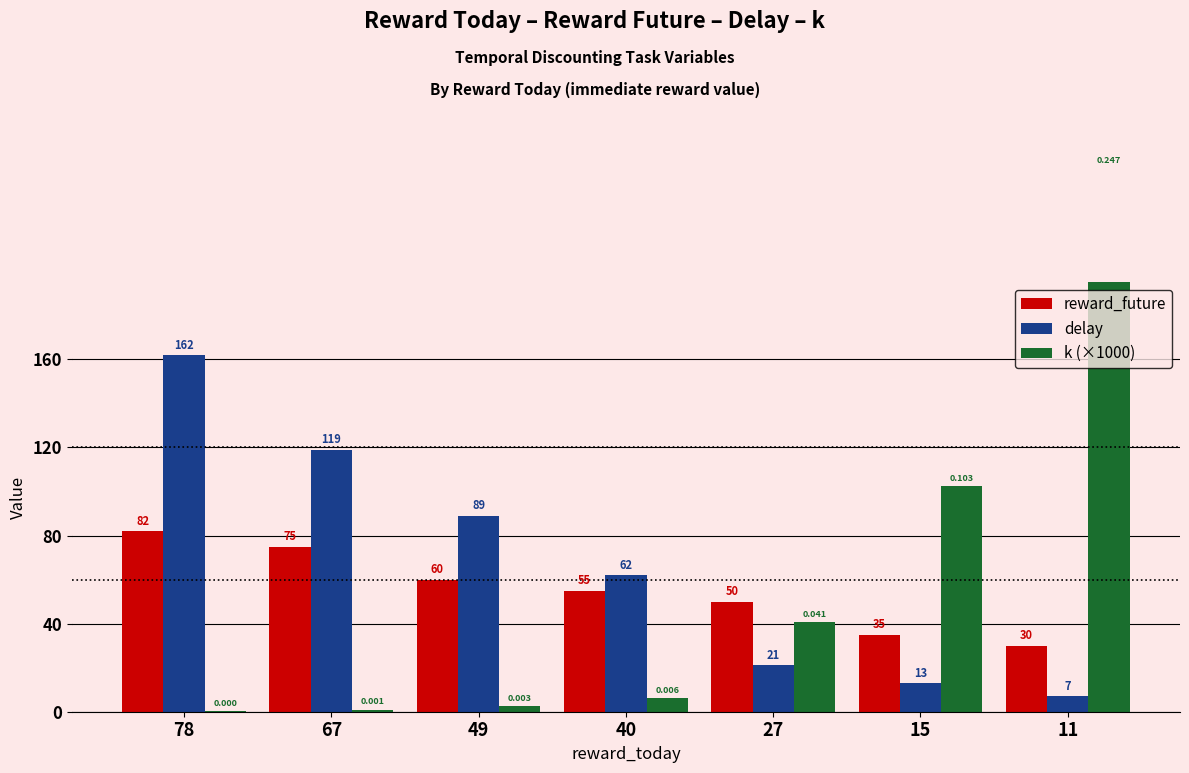

At which label does k (×1000) first exceed 6?

40